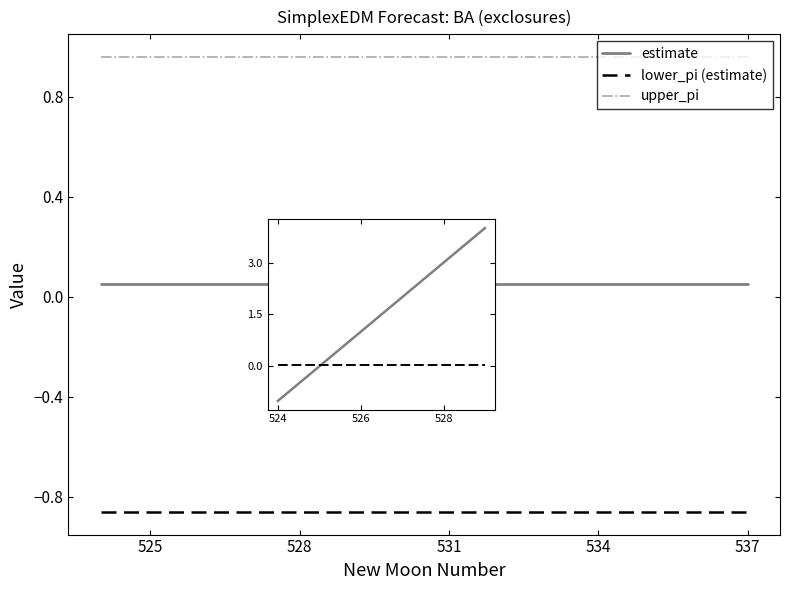

List the series in order of their peak value, lowest first.

lower_pi (estimate), estimate, upper_pi